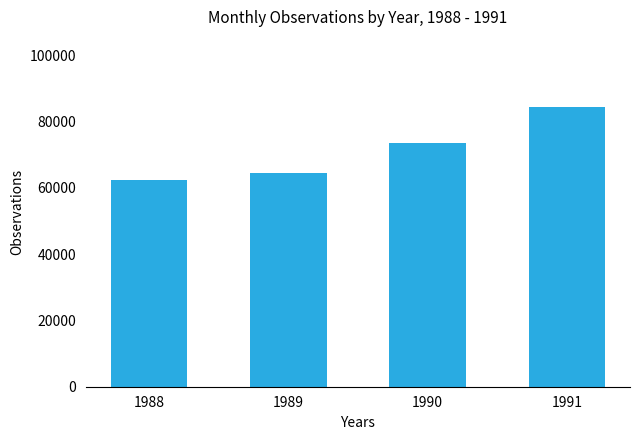

What value does the data have at 1991, to the nearest 10?

84480